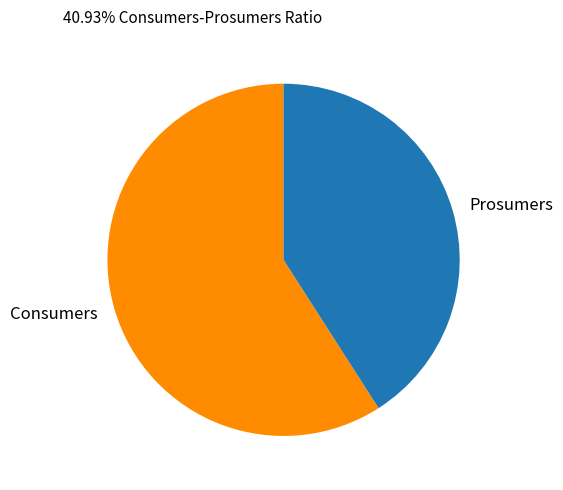

Rank the categories by value from lowest to highest.

Prosumers, Consumers